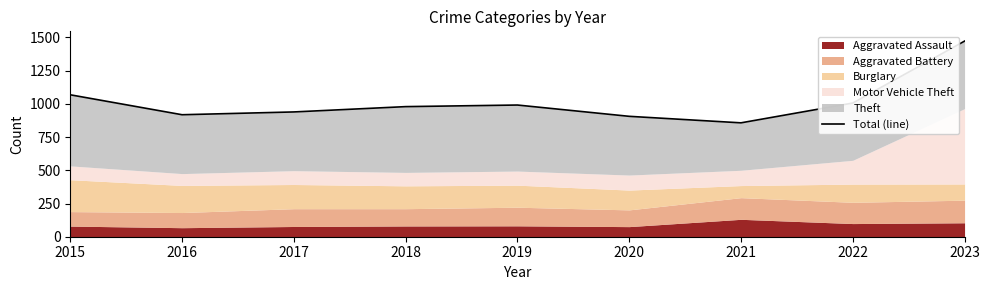

The chart shows a value of 1277 at 2021. True or false?

False